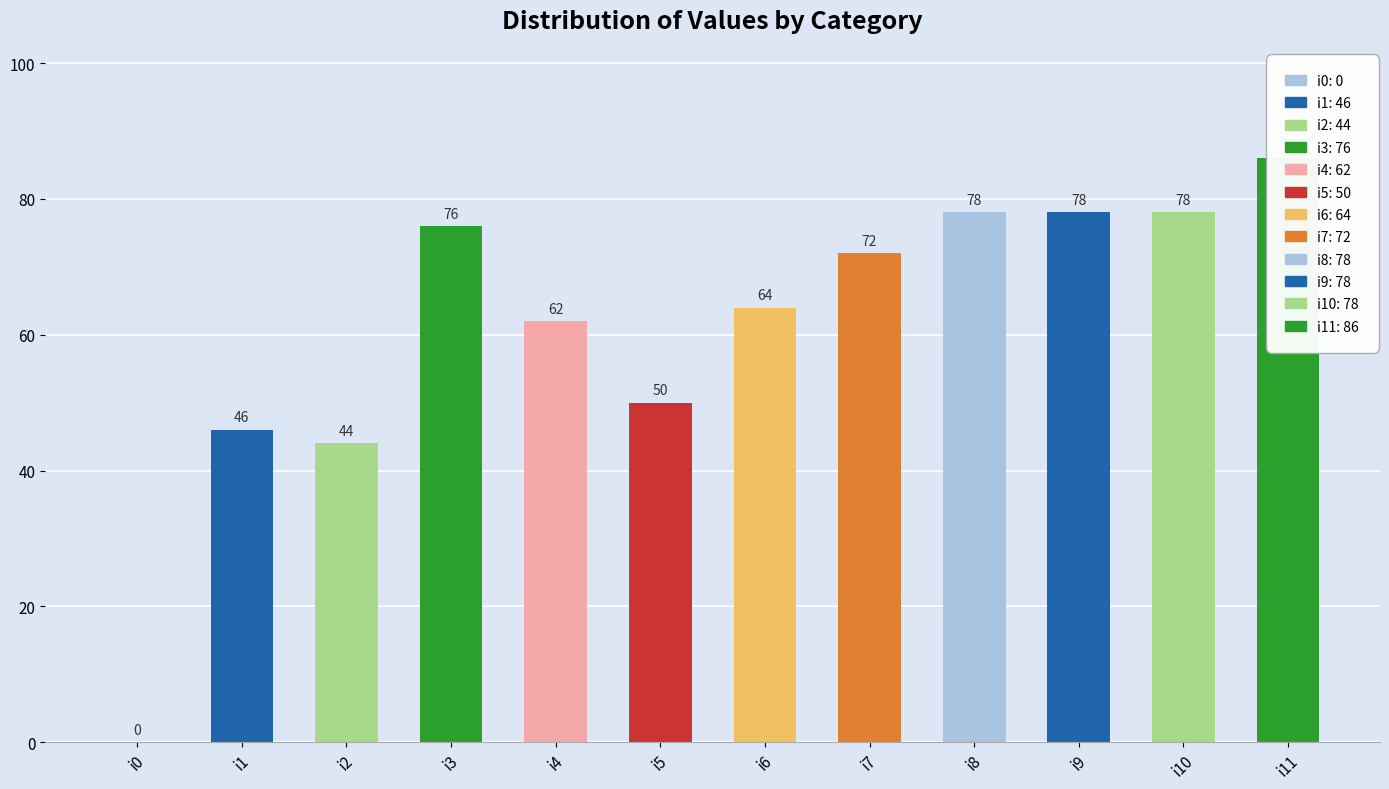

Reading right to left, transcribe all the data shown in this chart.

86	78	78	78	72	64	50	62	76	44	46	0